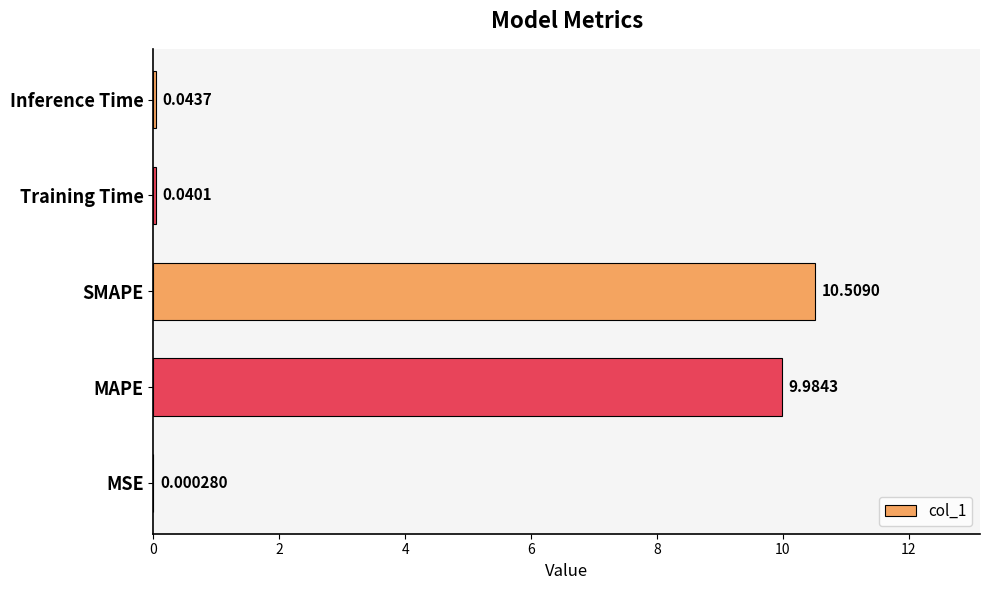

How many data points does each series have?

5